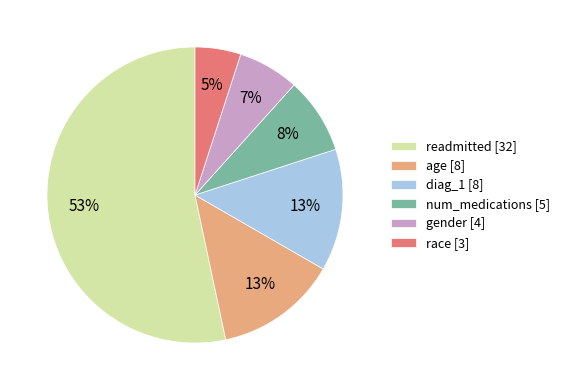

Is it true that readmitted is 63% of the pie?

False